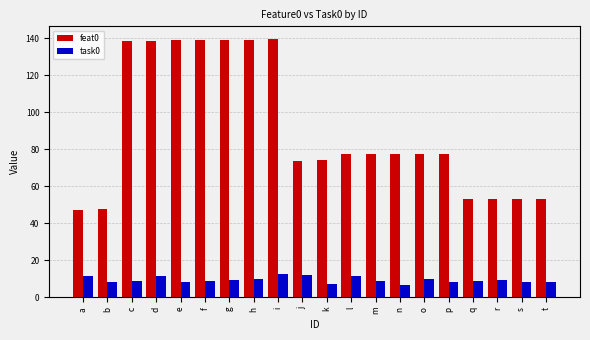

Rank the series at h from lowest to highest value.

task0, feat0